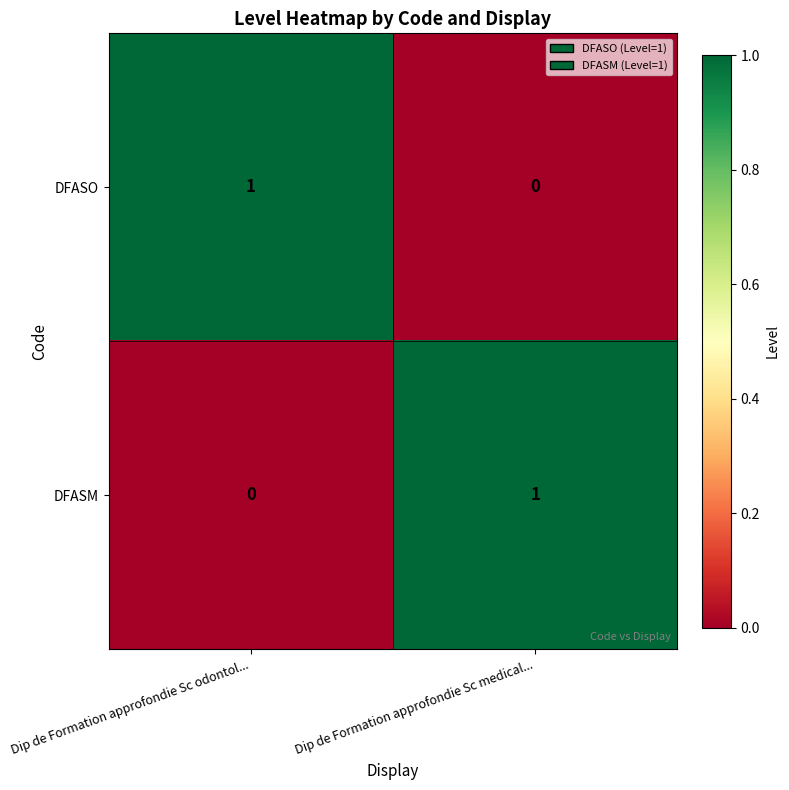

The DFASO series shows 1 at Dip de Formation approfondie Sc odontol.... True or false?

True